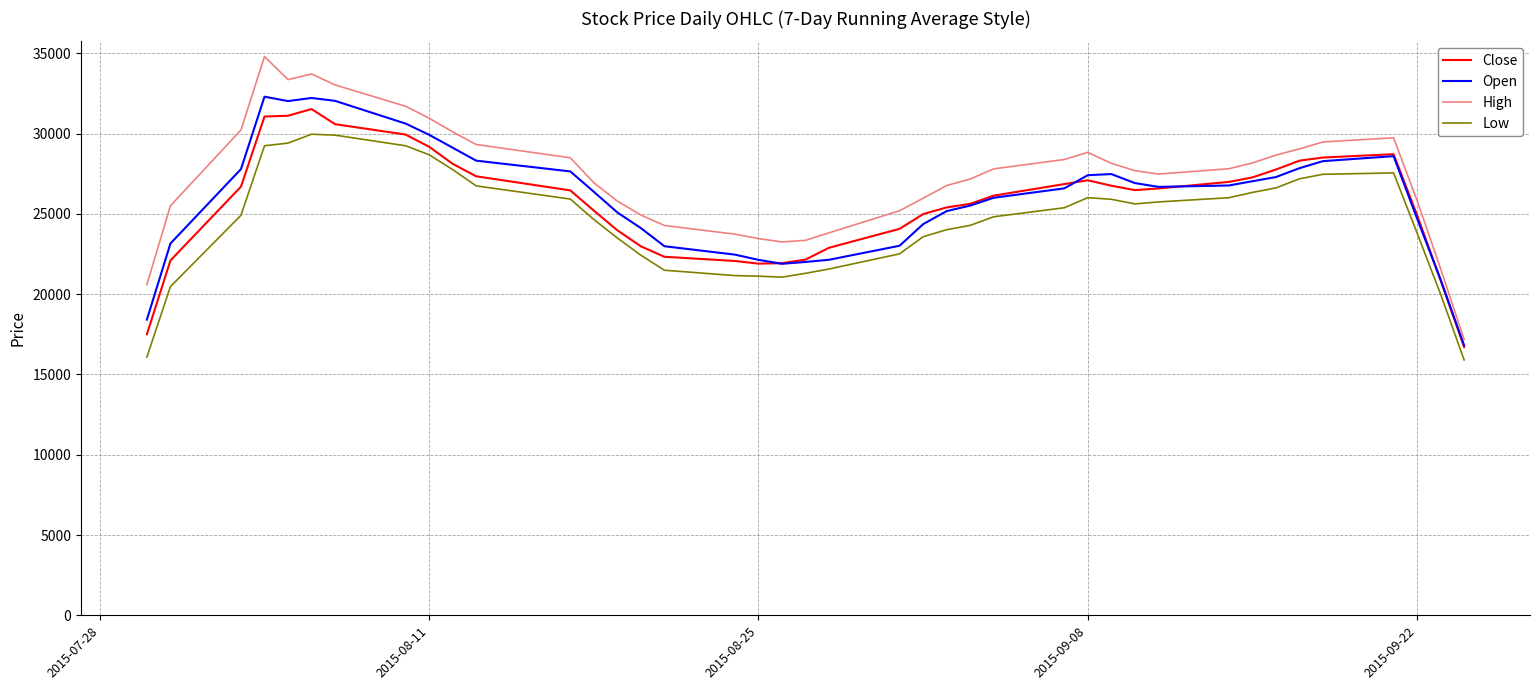

Which series has the largest range (max minus min)?

High